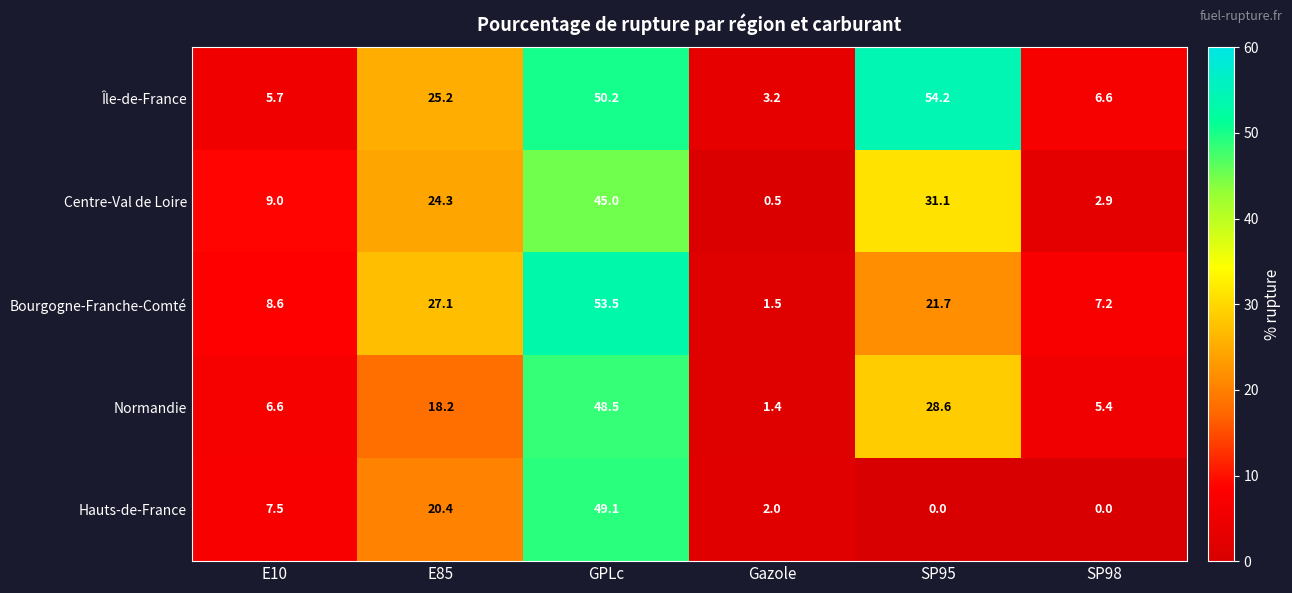

The value of Bourgogne-Franche-Comté at Gazole is 2.4. True or false?

False